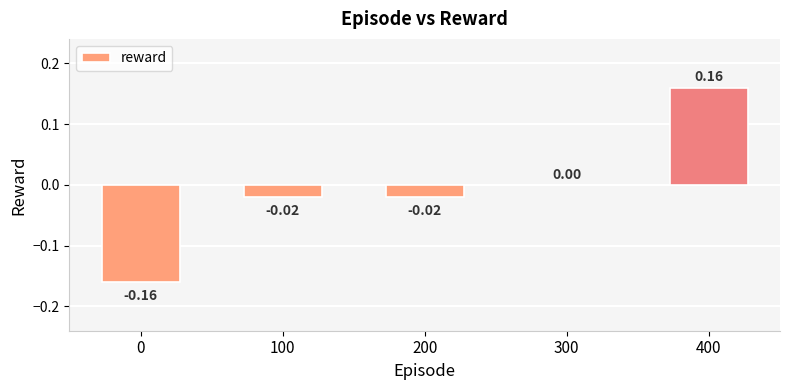

What is the change in value from 0 to 400?

+0.3